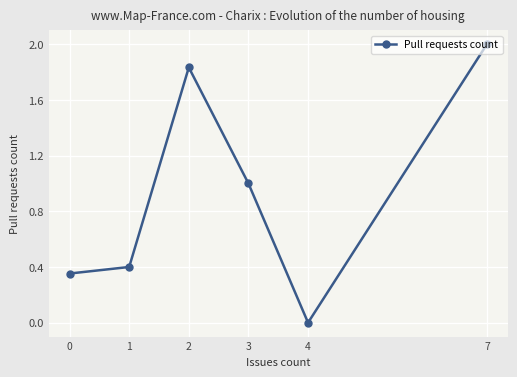

Is this an area chart (filled region under the line)?

No